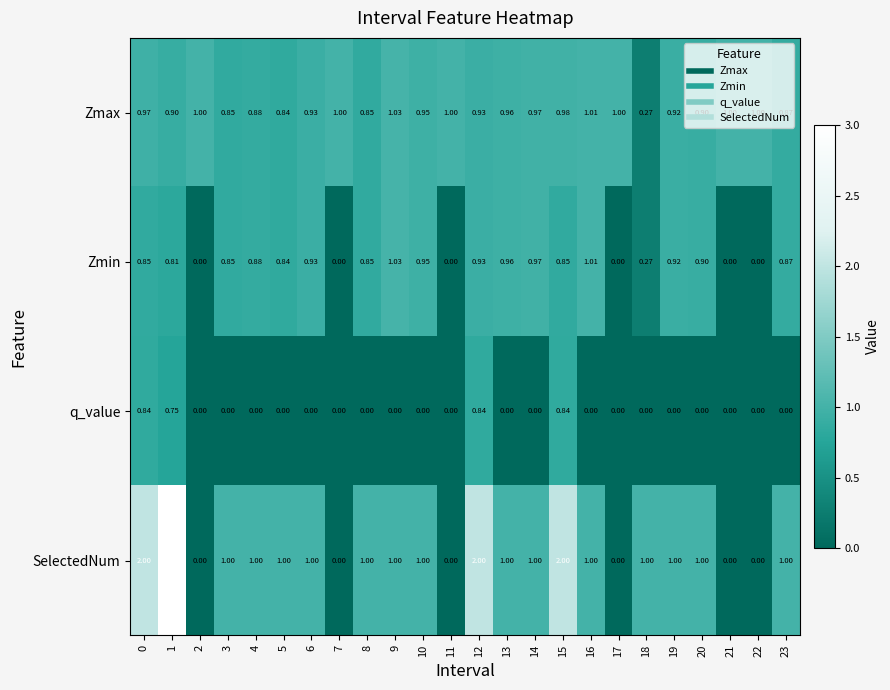

Which series has the widest spread of values?

SelectedNum